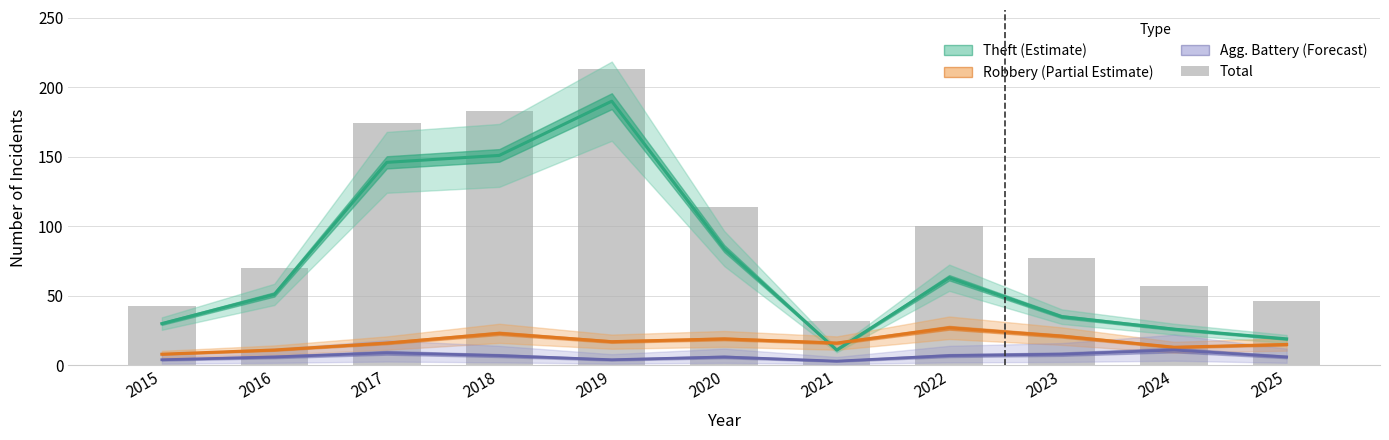

What is the difference between the Robbery (Partial Estimate) values at 2016 and 2015?

3